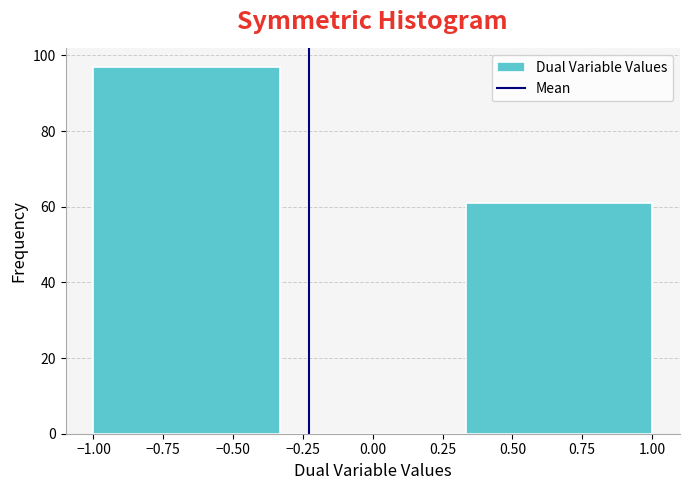

Which range on the x-axis has the tallest bar?

-1.00 to -0.35